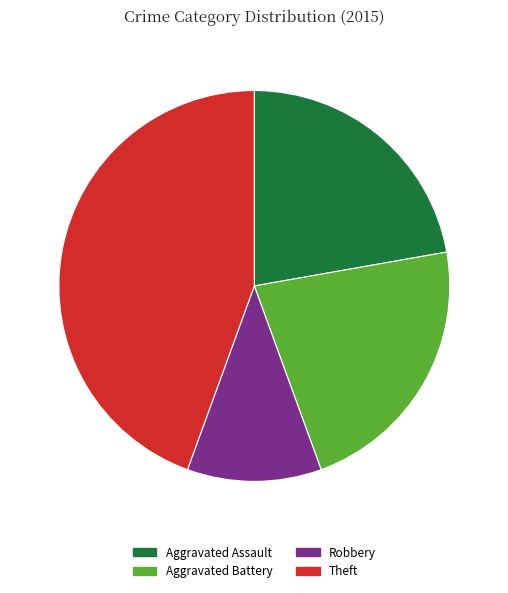

Is it true that Theft is 30% of the pie?

False